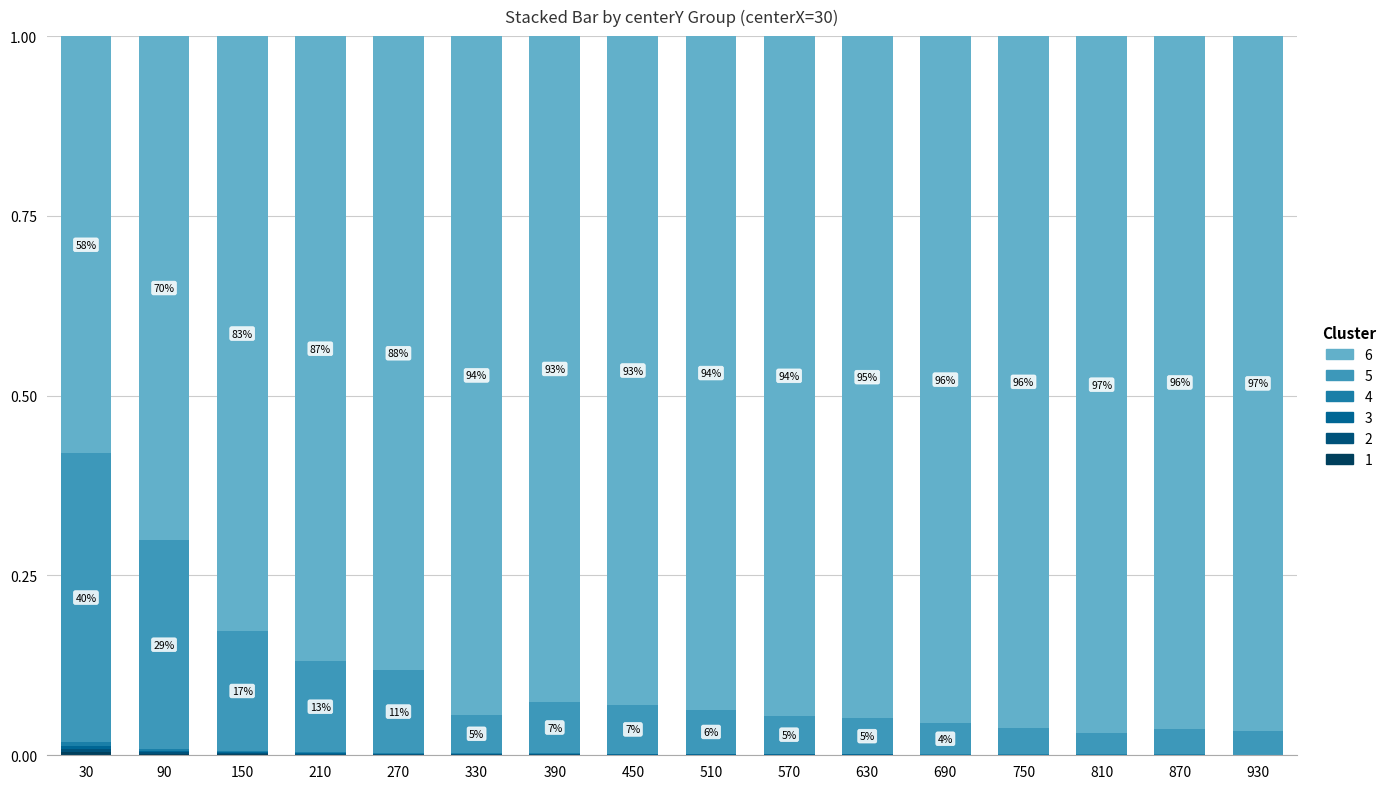

Count the number of categories in the chart.

16